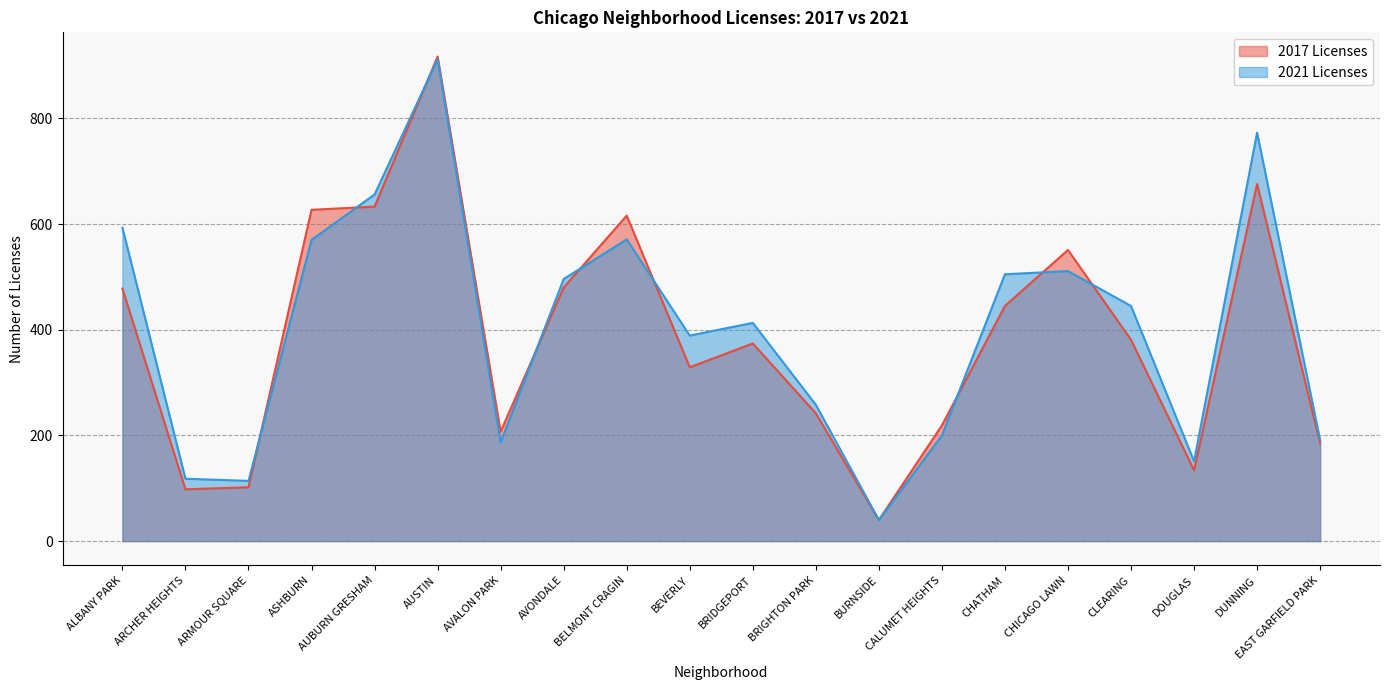

At which label is the value closest to 476?

AVONDALE